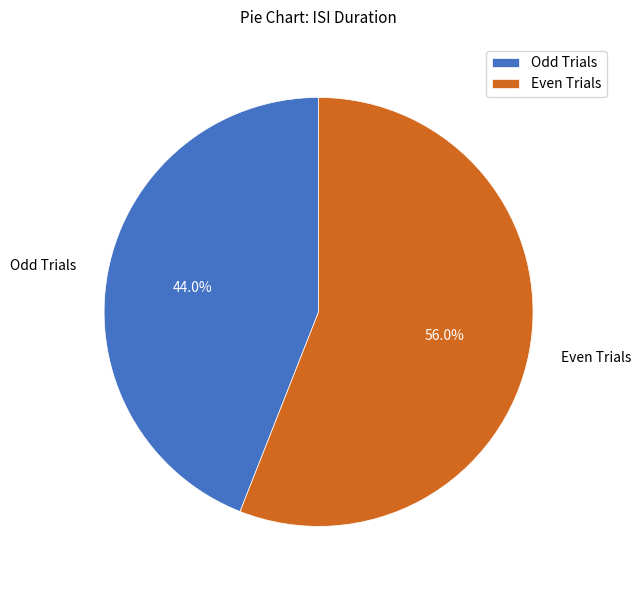

How many slices are in this pie chart?

2